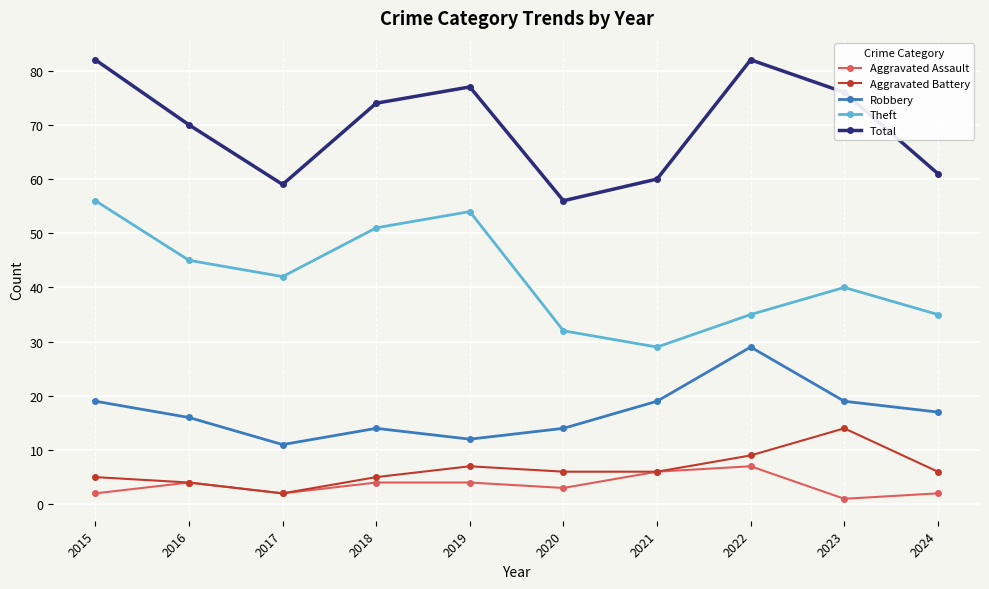

What is the greatest value displayed?

82